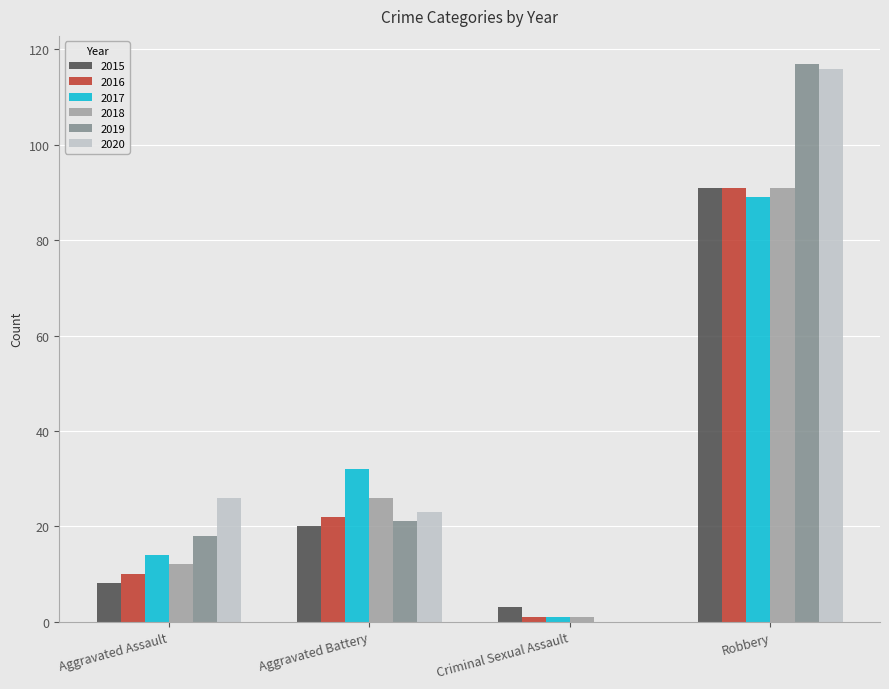

What is the maximum value shown in the chart?

117